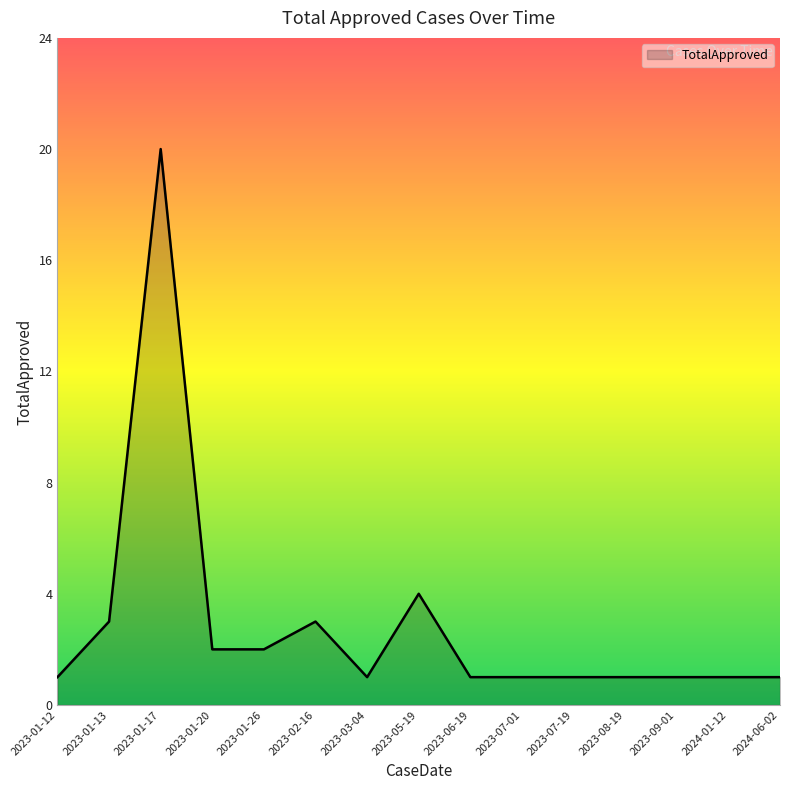

What position from the left is 2023-02-16?

6